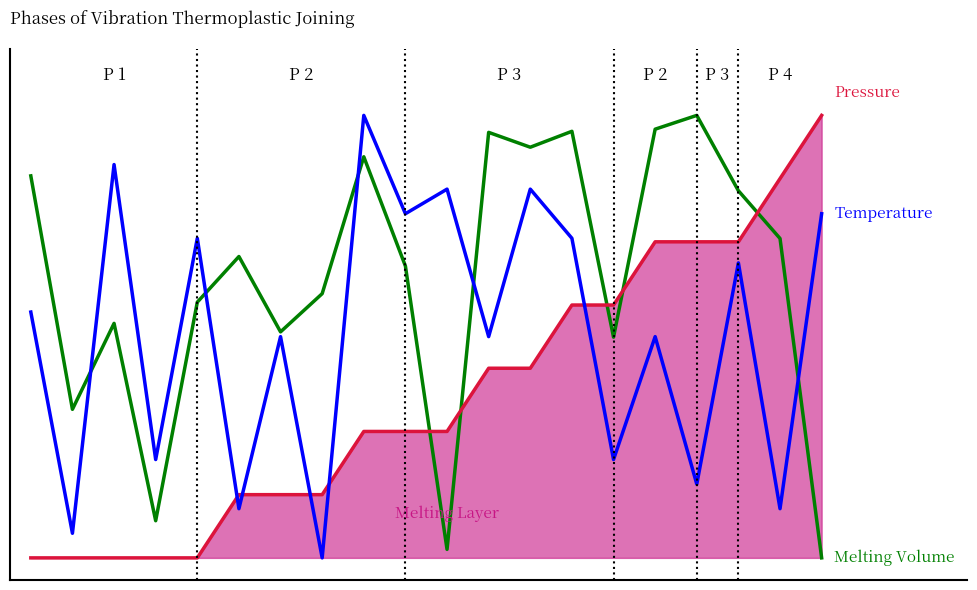

True or false: Temperature and Pressure cross at least once.

True